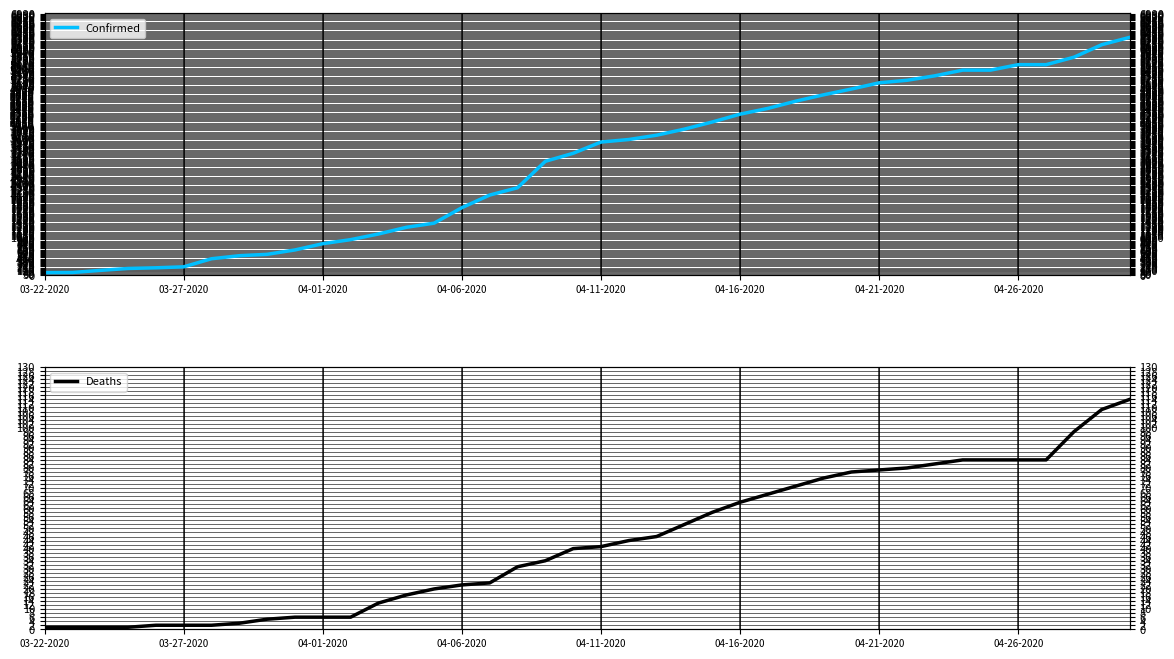

True or false: Deaths and Confirmed cross at least once.

False